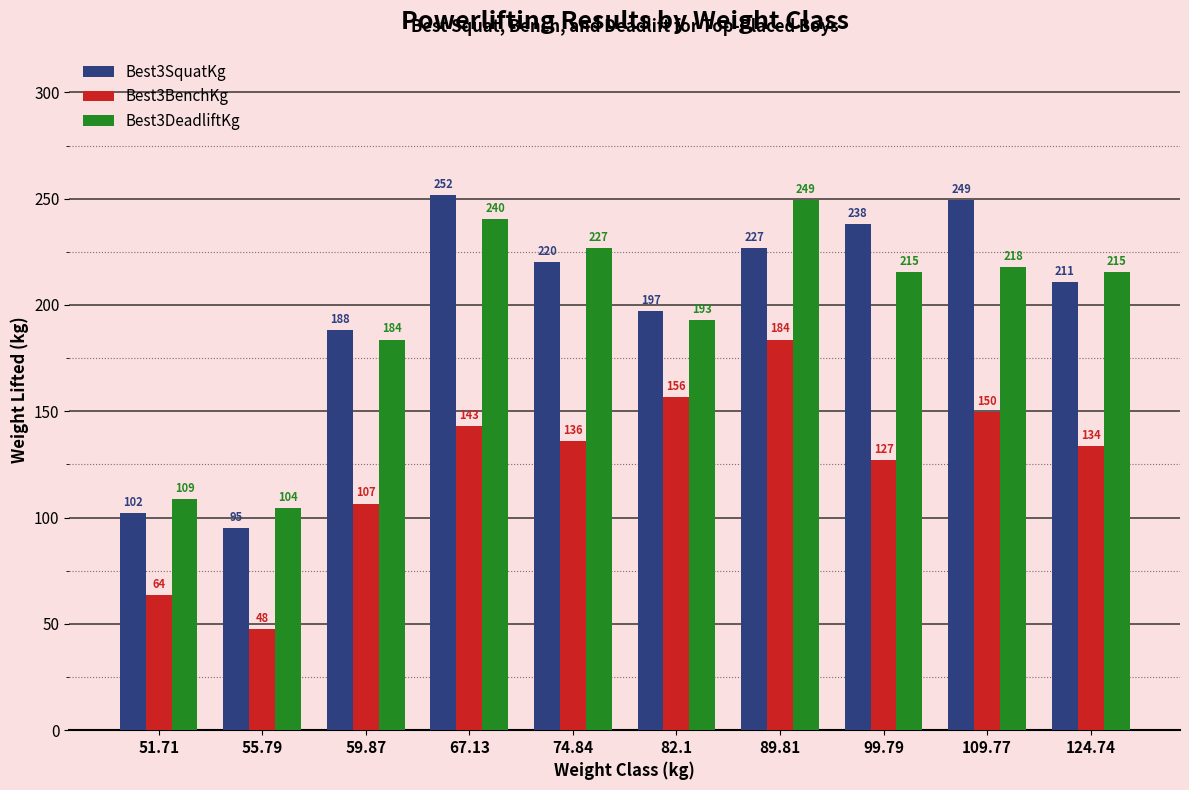

What is the greatest value displayed?

251.7